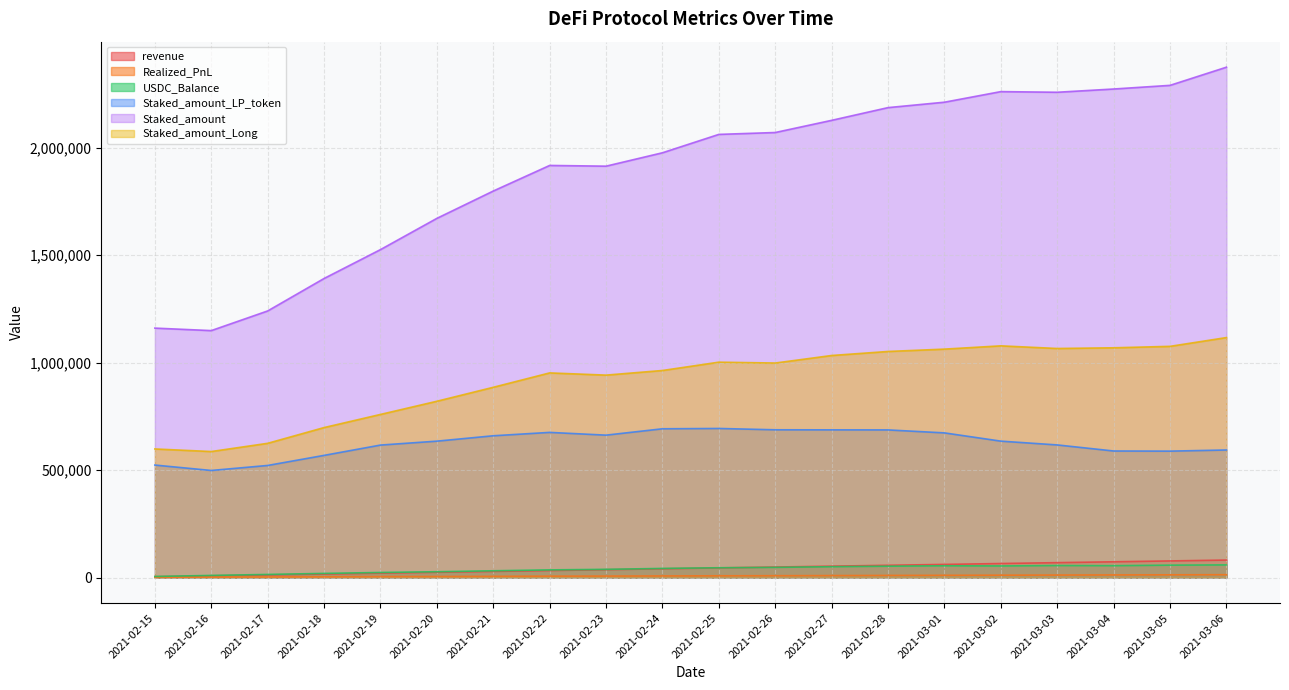

What are all the series names shown in the legend?

revenue, Realized_PnL, USDC_Balance, Staked_amount_LP_token, Staked_amount, Staked_amount_Long